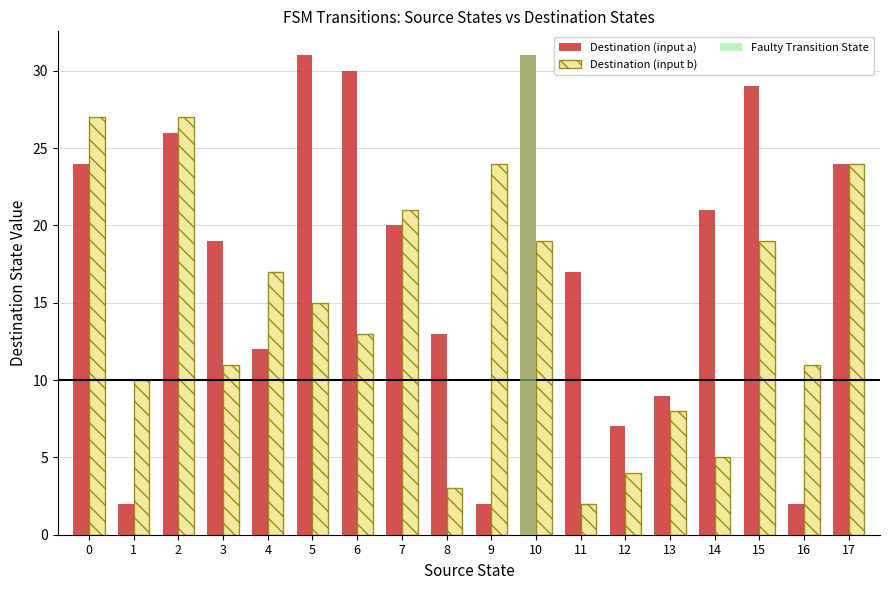

Reading left to right, extract all data points from this chart.

Destination (input a): 0=24	1=2	2=26	3=19	4=12	5=31	6=30	7=20	8=13	9=2	10=31	11=17	12=7	13=9	14=21	15=29	16=2	17=24
Destination (input b): 0=27	1=10	2=27	3=11	4=17	5=15	6=13	7=21	8=3	9=24	10=19	11=2	12=4	13=8	14=5	15=19	16=11	17=24